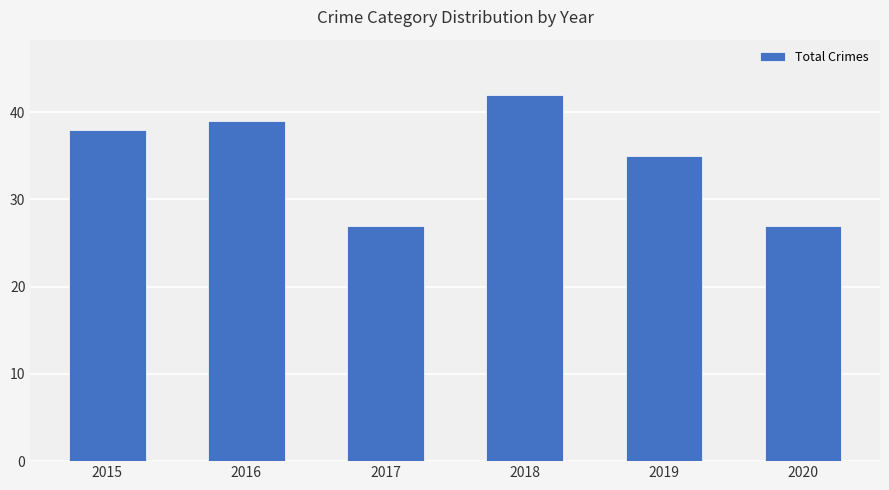

Approximately how many times larger is the value at 2018 compared to 2019?

1.2